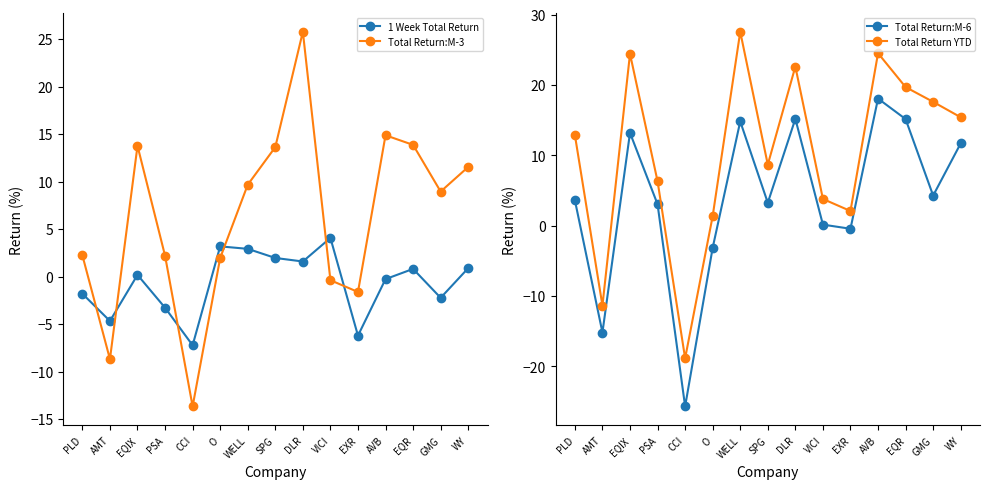

What is the sum of all Total Return:M-3 values?

94.0